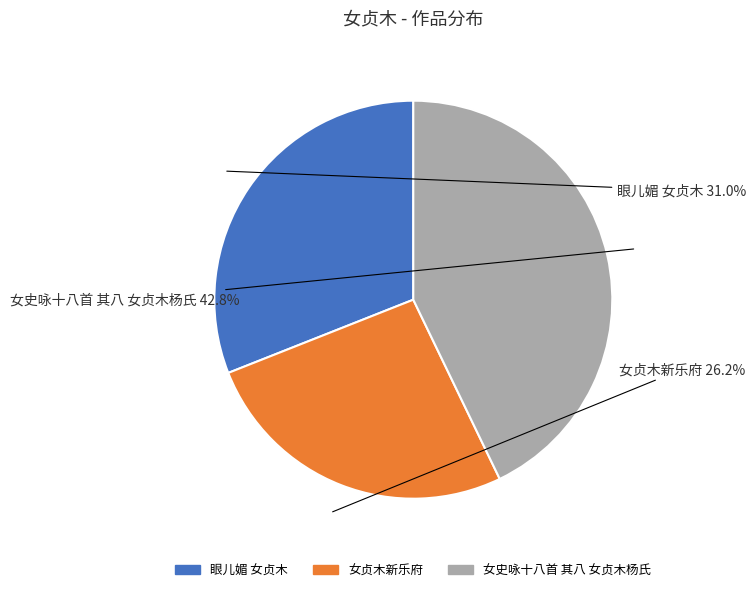

To the nearest percent, what is the combined percentage of 眼儿媚 女贞木 and 女史咏十八首 其八 女贞木杨氏?

74%